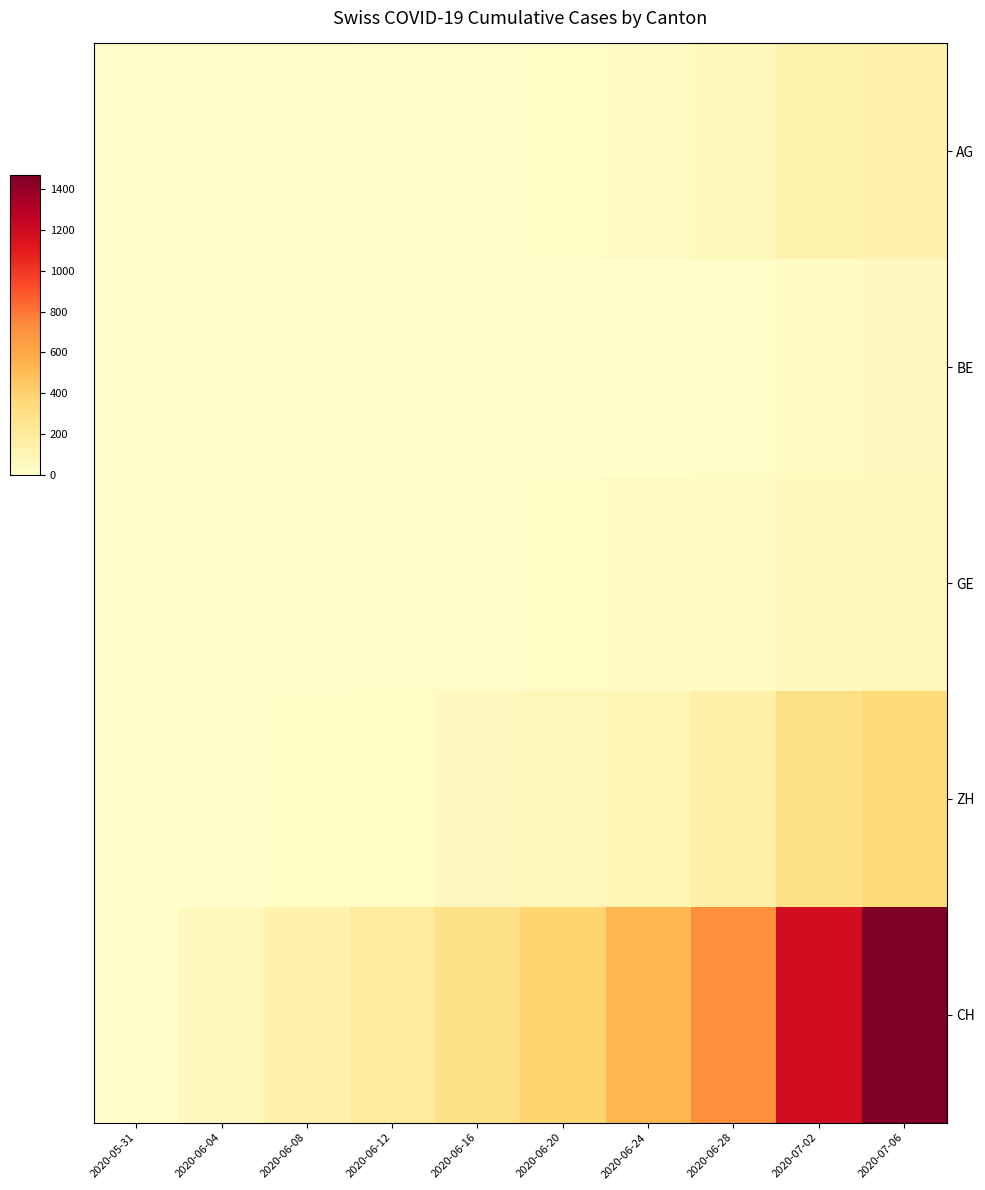

Rank the series by their maximum value, from highest to lowest.

CH, ZH, AG, GE, BE